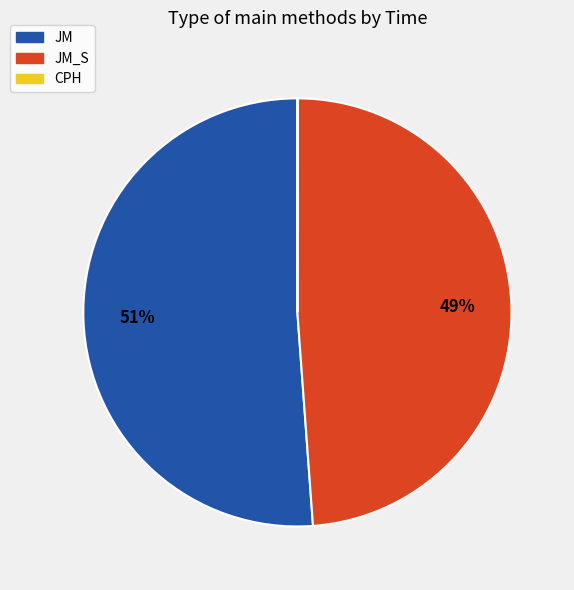

Is there a majority slice in this chart?

Yes